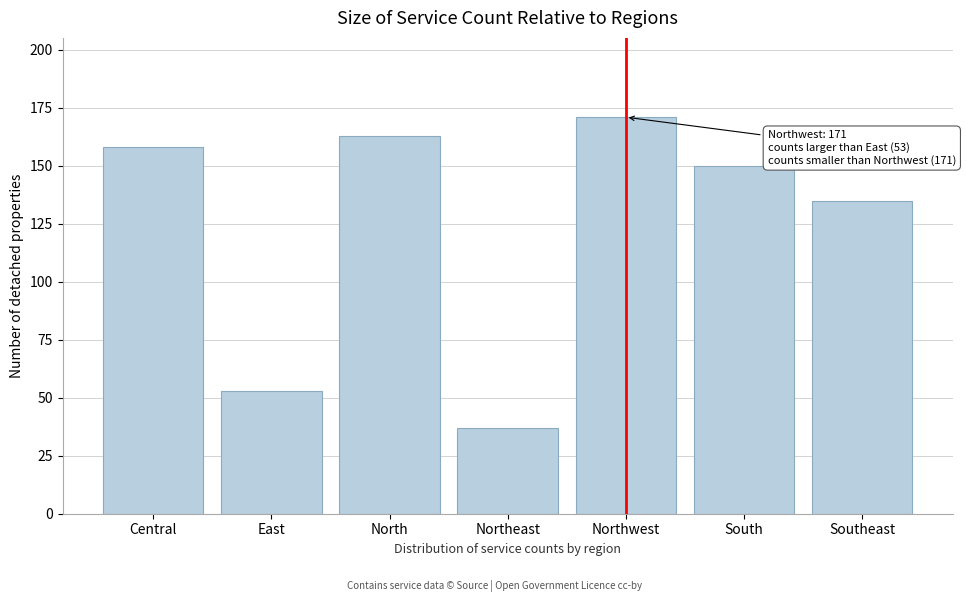

Reading right to left, transcribe all the data shown in this chart.

Southeast=135	South=150	Northwest=171	Northeast=37	North=163	East=53	Central=158